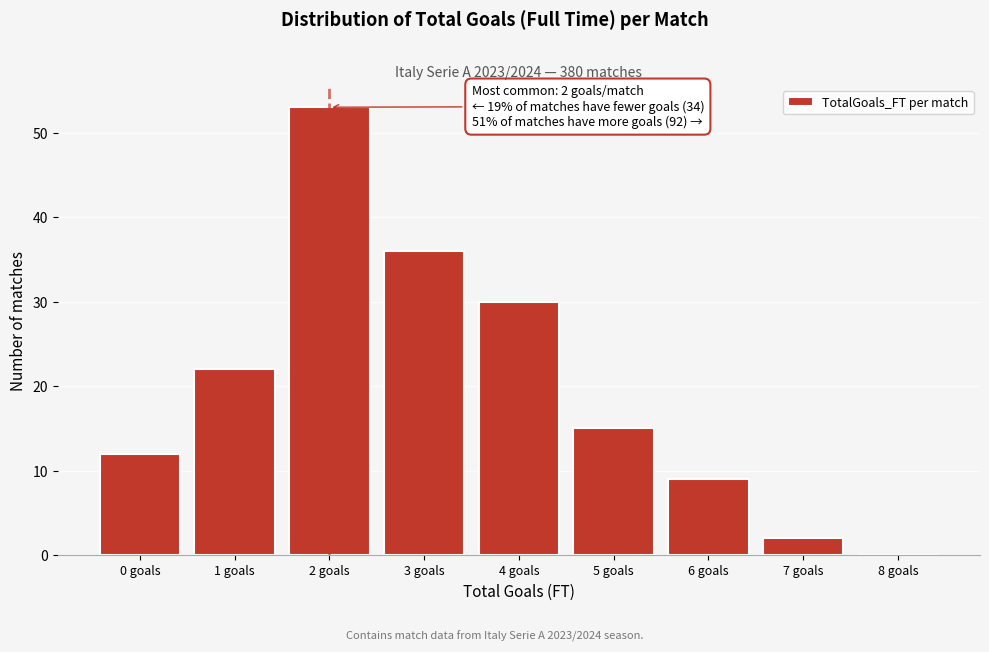

Reading left to right, what are all the values shown in this chart?

0 goals=12	1 goals=22	2 goals=53	3 goals=36	4 goals=30	5 goals=15	6 goals=9	7 goals=2	8 goals=0